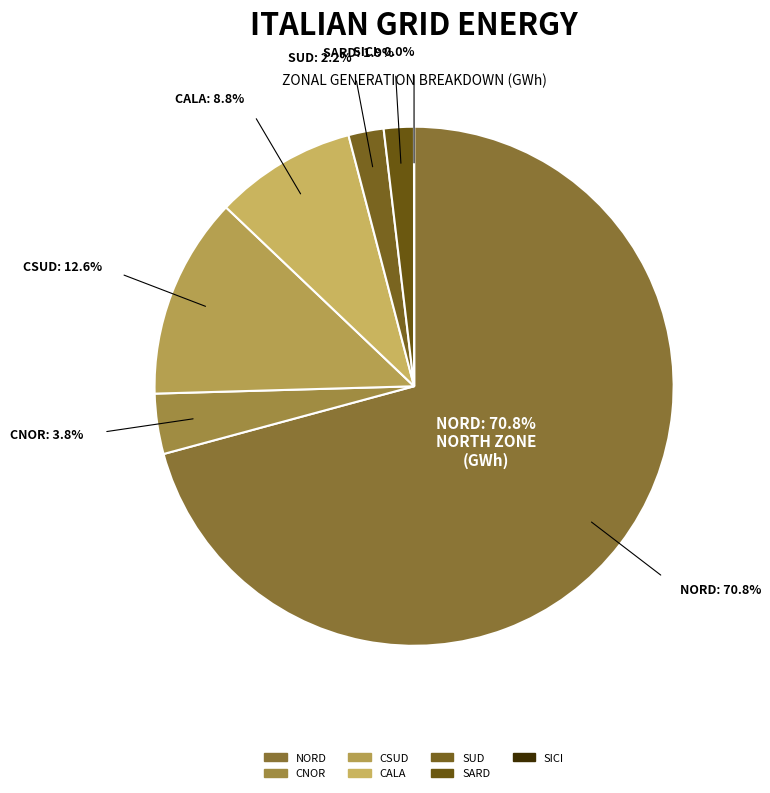

Combined, do CSUD and SARD account for over 50%?

No